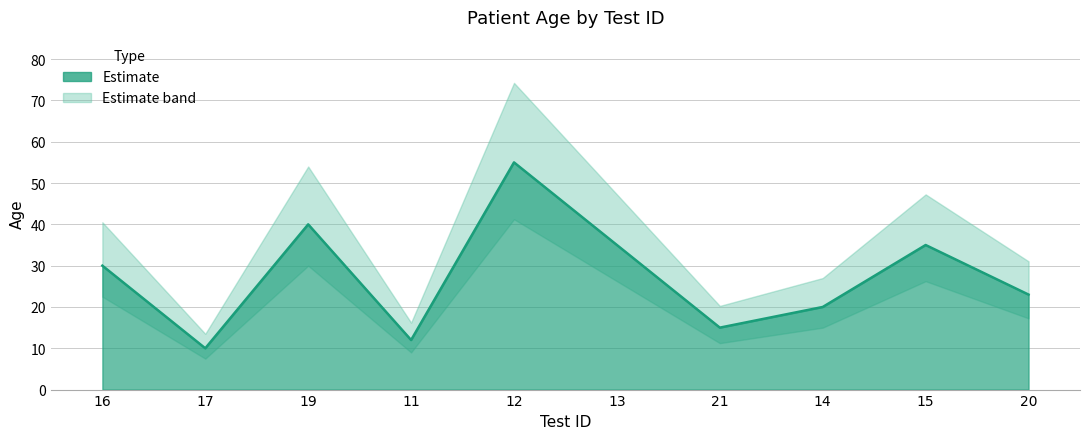

List the labels in order of value, smallest first.

17, 11, 21, 14, 20, 16, 13, 15, 19, 12